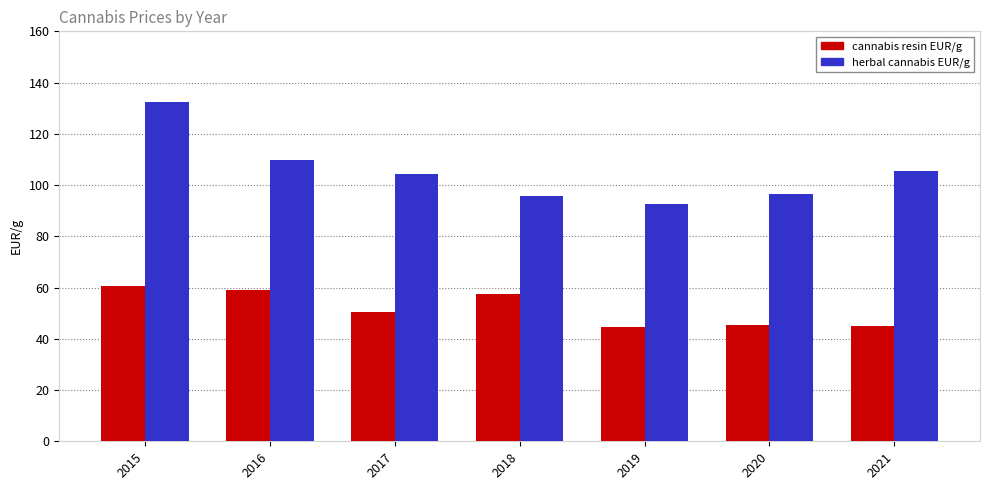

What is the spread (max minus min) of values at 2021?

60.2